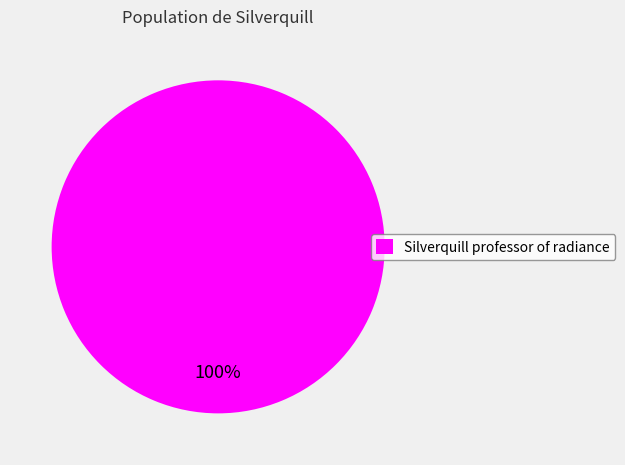

How many slices are in this pie chart?

1